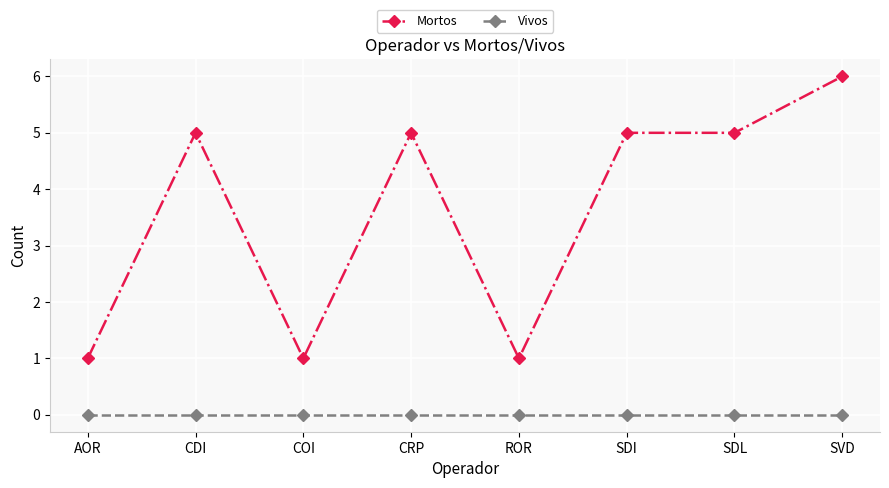

What is the maximum value for Mortos?

6